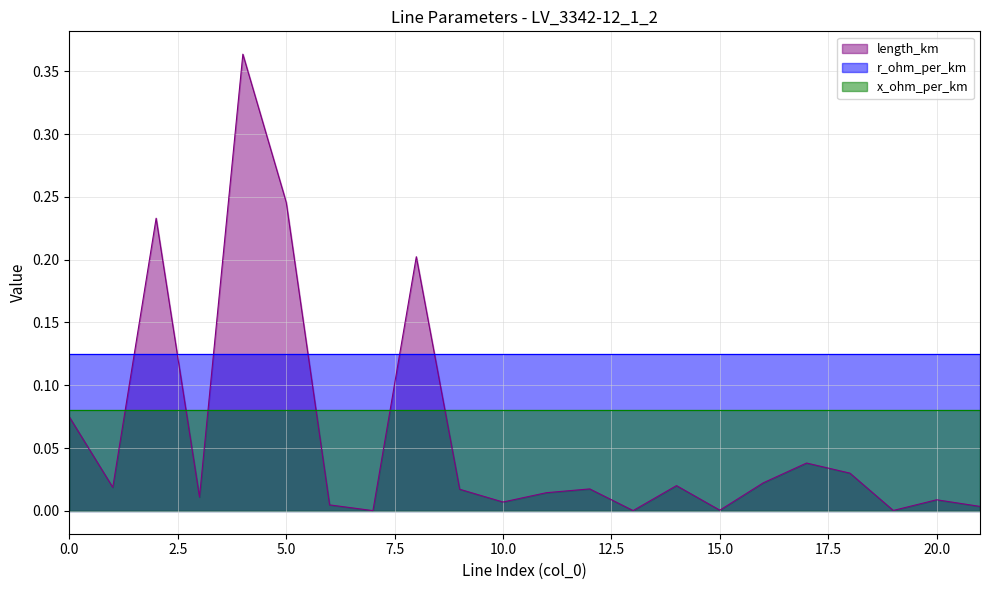

Between which two adjacent categories do x_ohm_per_km and length_km first intersect?

1 and 2